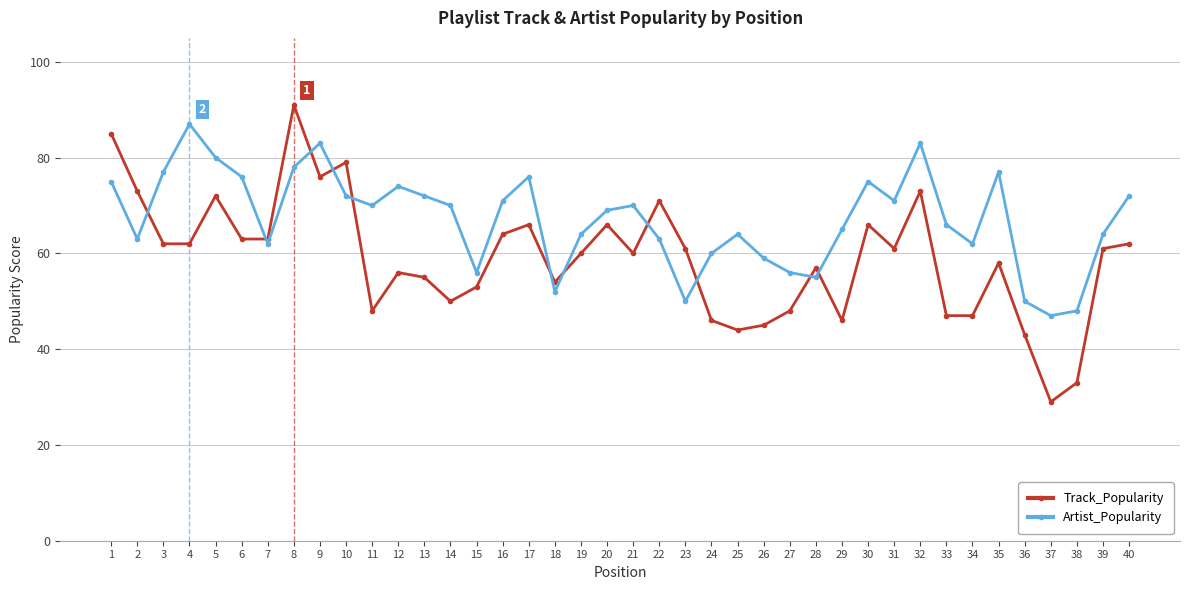

Reading left to right, what are all the values shown in this chart?

Track_Popularity: 1=85	2=73	3=62	4=62	5=72	6=63	7=63	8=91	9=76	10=79	11=48	12=56	13=55	14=50	15=53	16=64	17=66	18=54	19=60	20=66	21=60	22=71	23=61	24=46	25=44	26=45	27=48	28=57	29=46	30=66	31=61	32=73	33=47	34=47	35=58	36=43	37=29	38=33	39=61	40=62
Artist_Popularity: 1=75	2=63	3=77	4=87	5=80	6=76	7=62	8=78	9=83	10=72	11=70	12=74	13=72	14=70	15=56	16=71	17=76	18=52	19=64	20=69	21=70	22=63	23=50	24=60	25=64	26=59	27=56	28=55	29=65	30=75	31=71	32=83	33=66	34=62	35=77	36=50	37=47	38=48	39=64	40=72